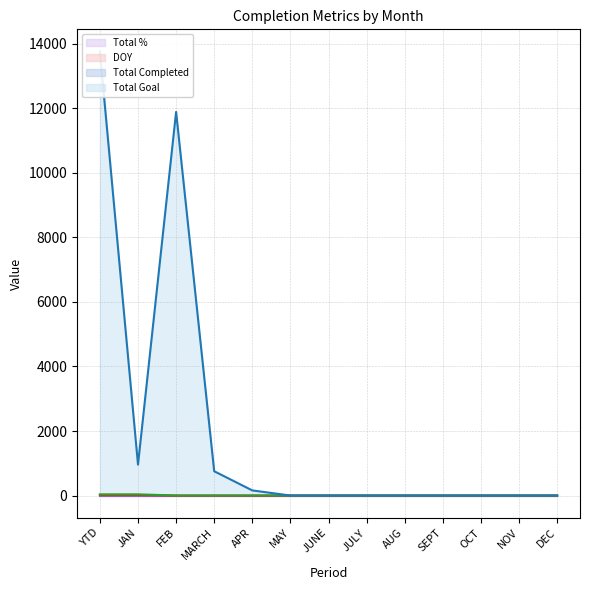

What is the sum of all Total Goal line values?

27531